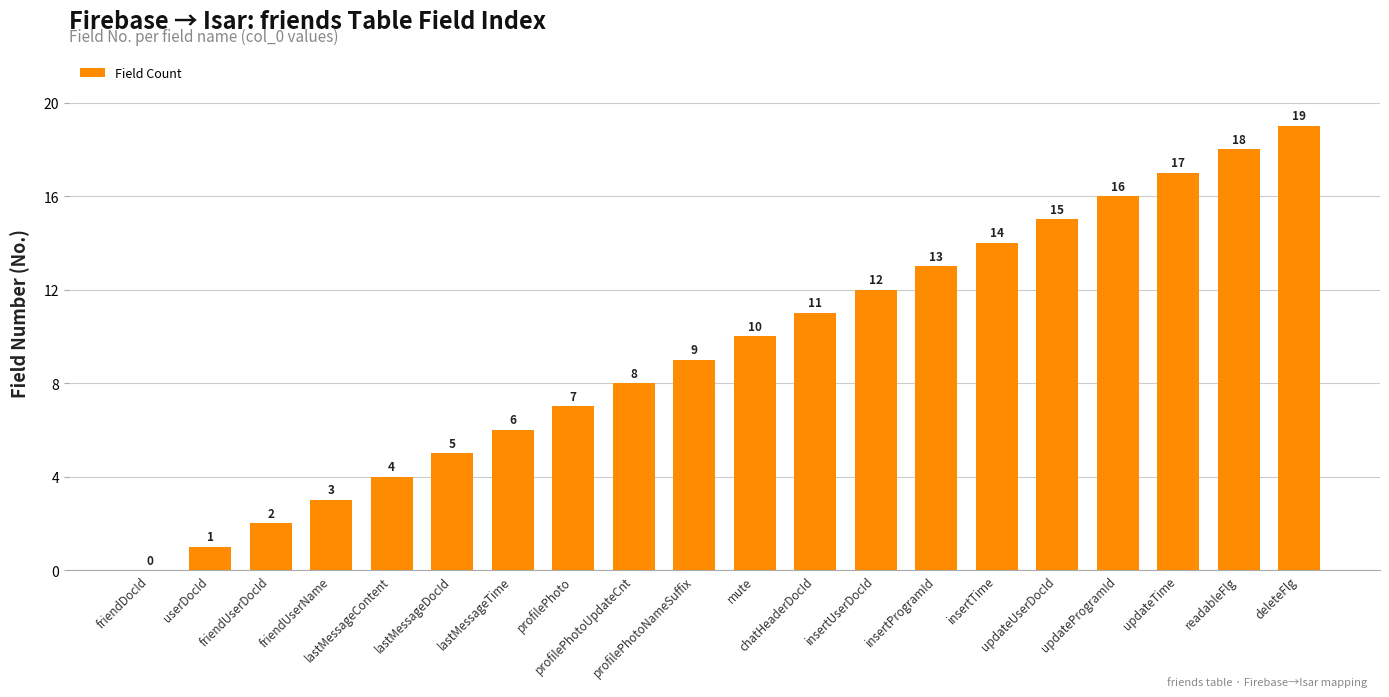

What is the maximum value shown in the chart?

19